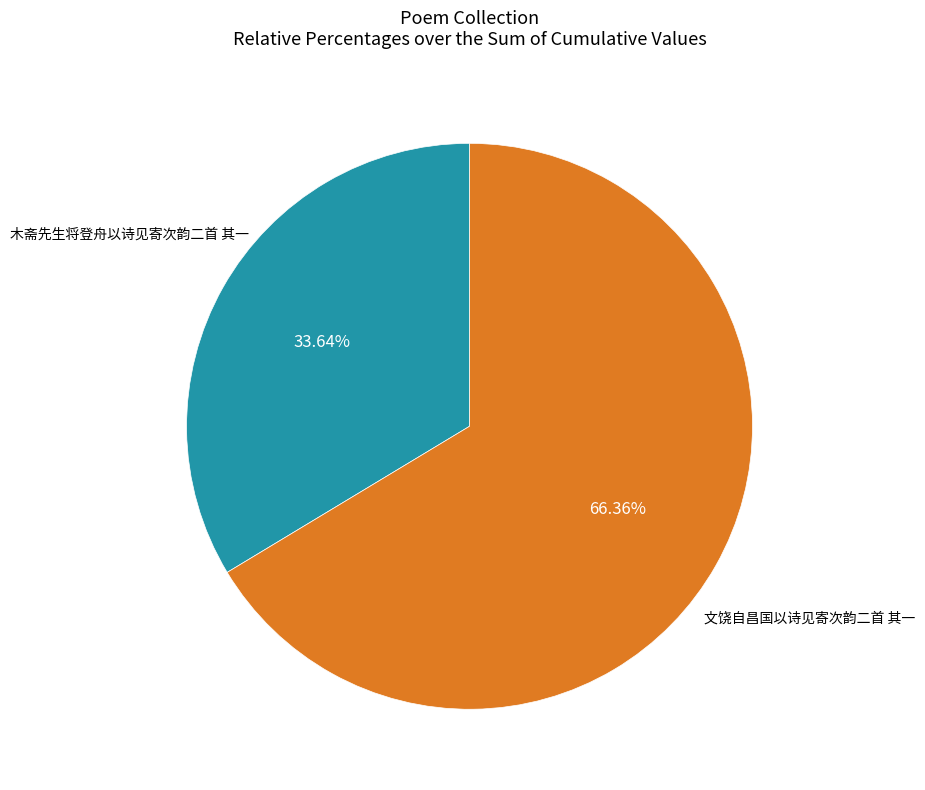

Does any single category account for the majority?

Yes